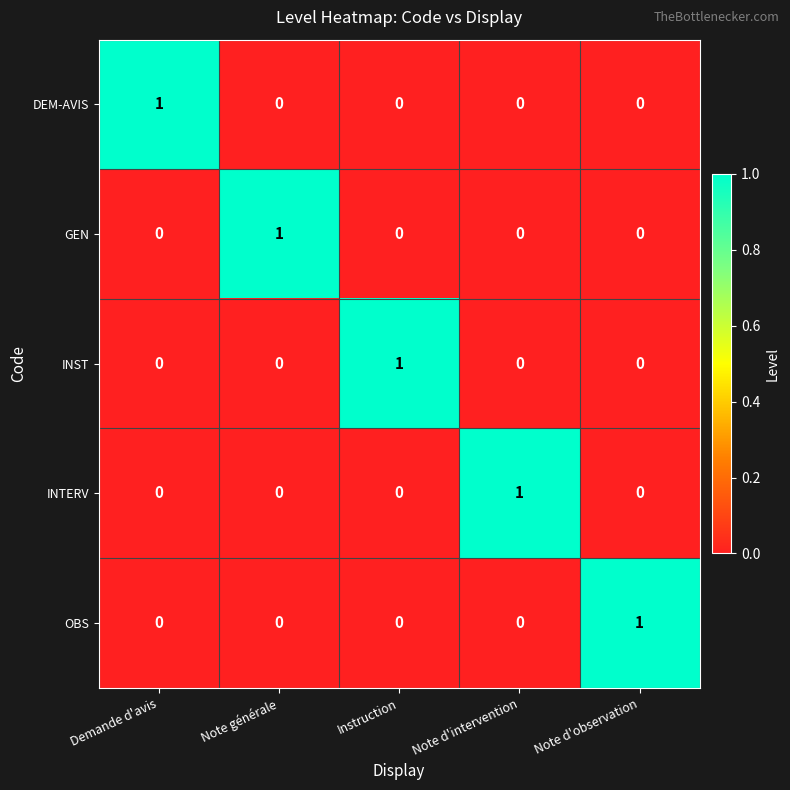

At how many categories does at least one series exceed 0?

5